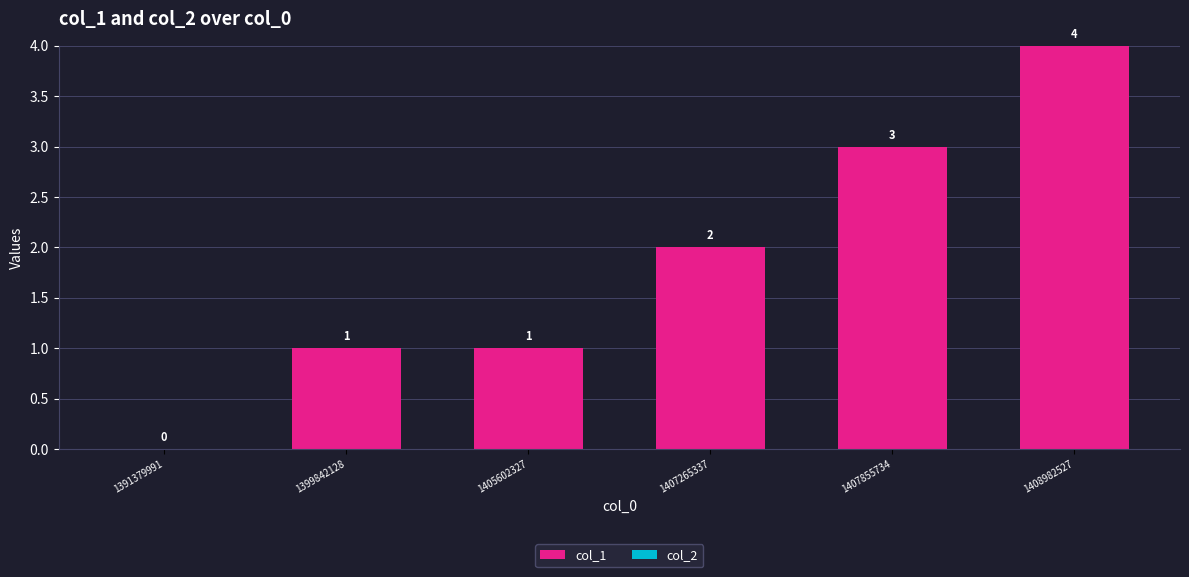

Is it true that the value at 1407855734 is 1?

False